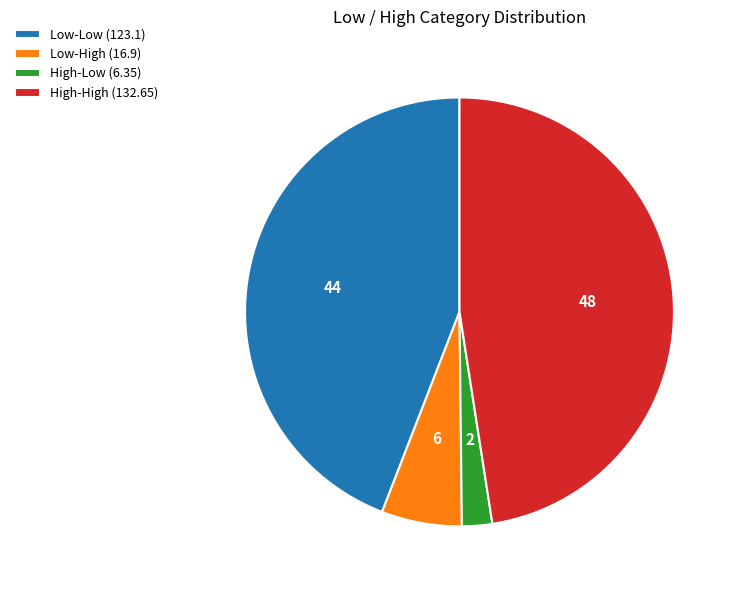

Which slice is the smallest?

High-Low (6.35)